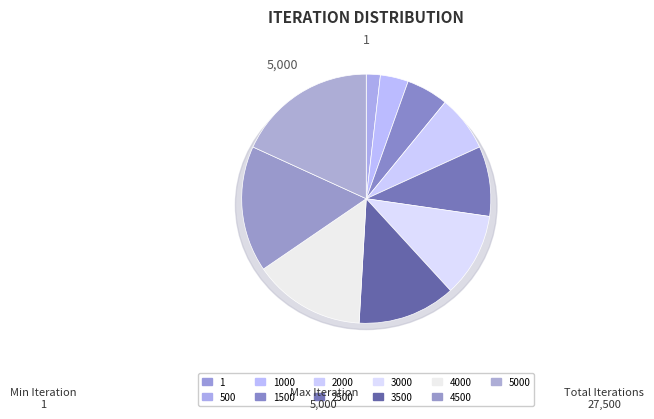

Is 5000 the majority of the pie?

No